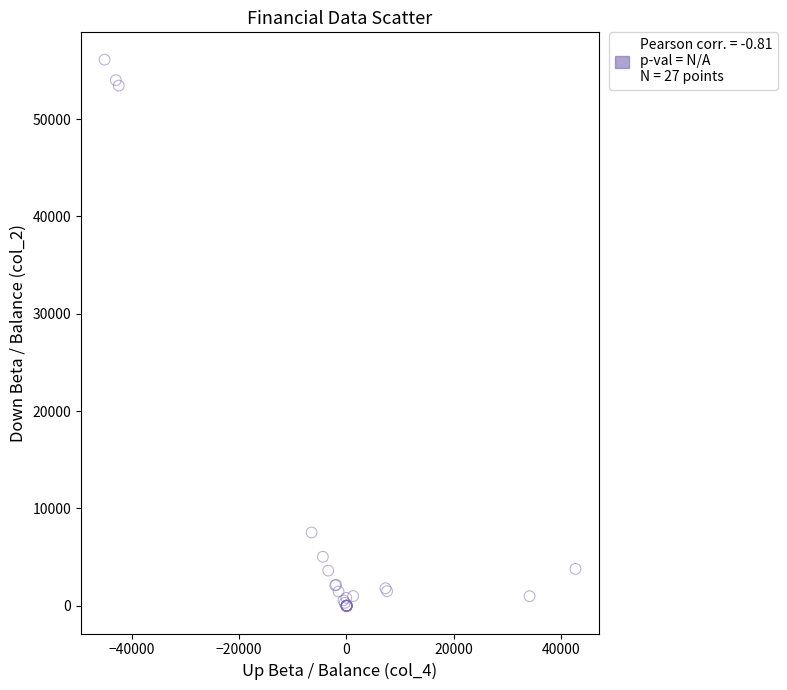

What Y value in the scatter plot is closest to 28034?

7531.0